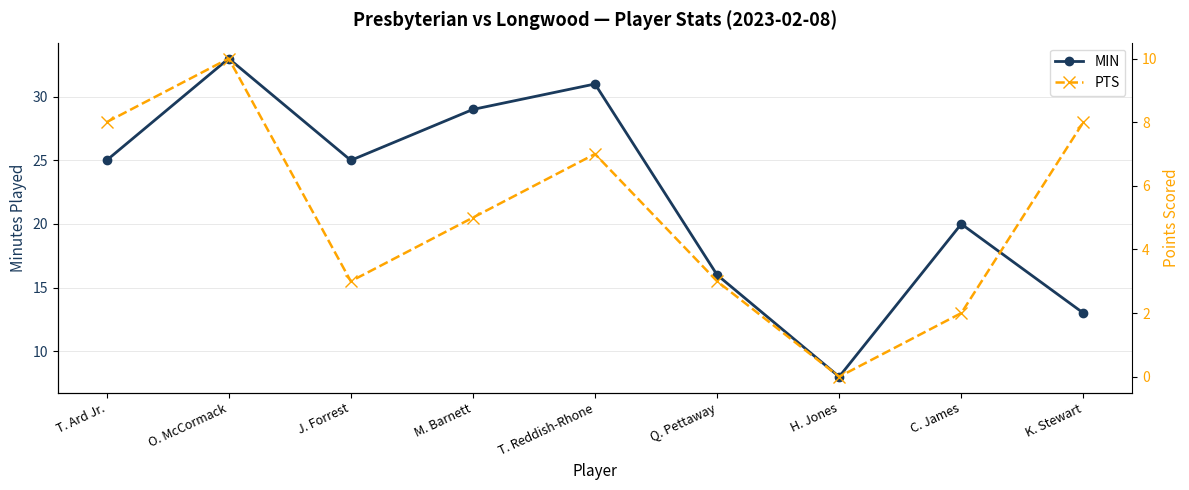

Reading left to right, transcribe all the data shown in this chart.

MIN: T. Ard Jr.=25	O. McCormack=33	J. Forrest=25	M. Barnett=29	T. Reddish-Rhone=31	Q. Pettaway=16	H. Jones=8	C. James=20	K. Stewart=13
PTS: T. Ard Jr.=8	O. McCormack=10	J. Forrest=3	M. Barnett=5	T. Reddish-Rhone=7	Q. Pettaway=3	H. Jones=0	C. James=2	K. Stewart=8